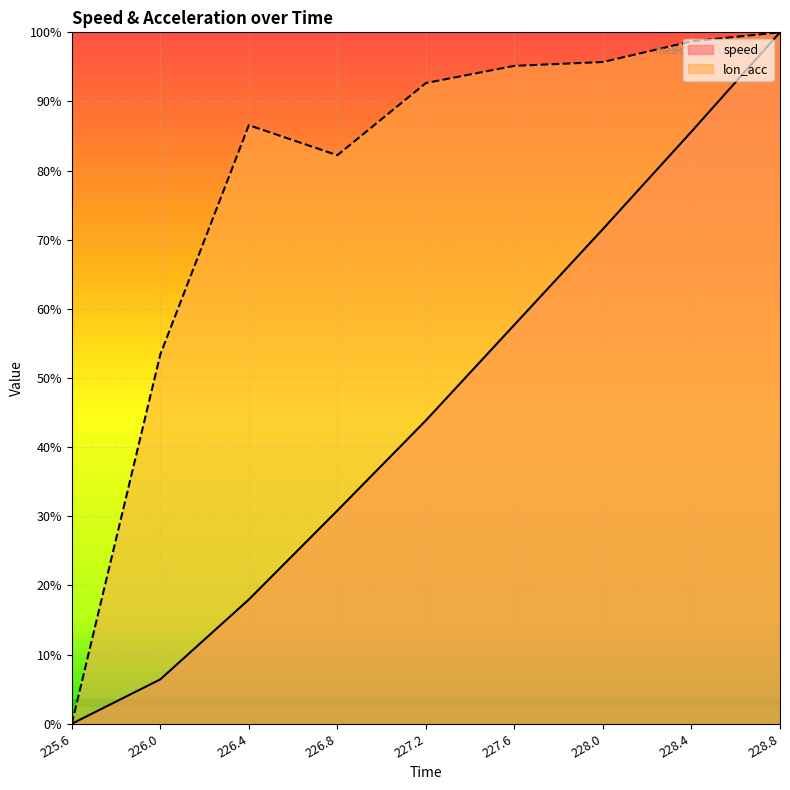

Which category has the lowest value in the lon_acc series?

225.6